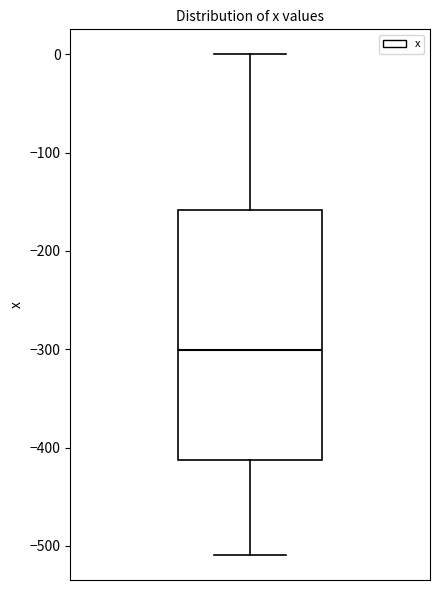

Read this box plot against the y-axis: the position of the median line, the range covered by the box, and the ends of both whiskers. The values are not printed on the chart, so give them approximately, as read against the axis.

median -300, box -410 to -160, whiskers -510 to 0